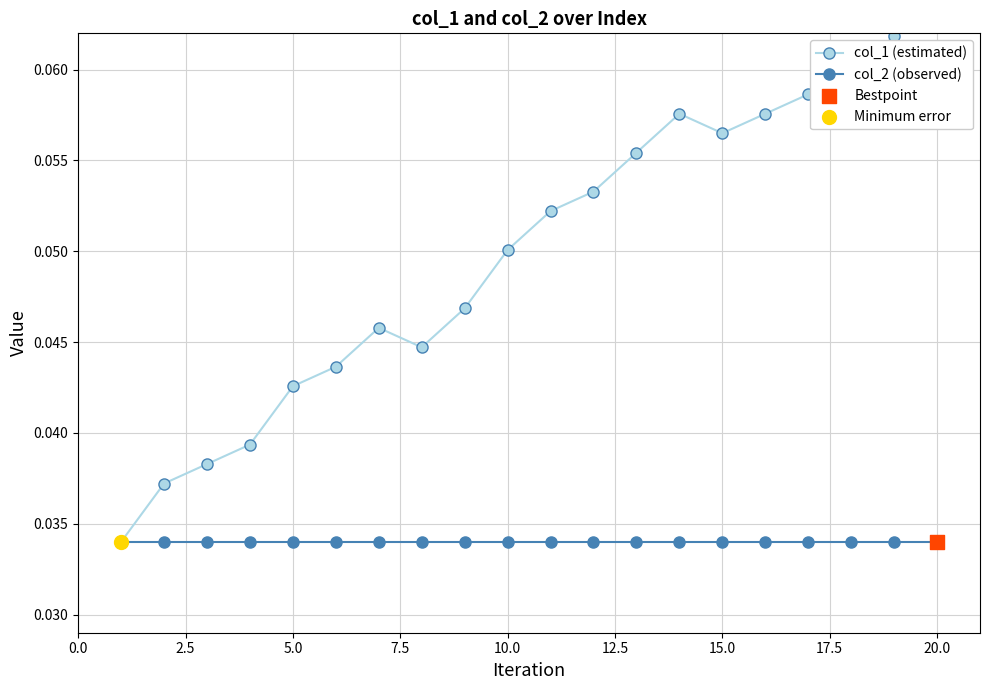

Which series has the largest Y range (max minus min)?

col_1 (estimated)